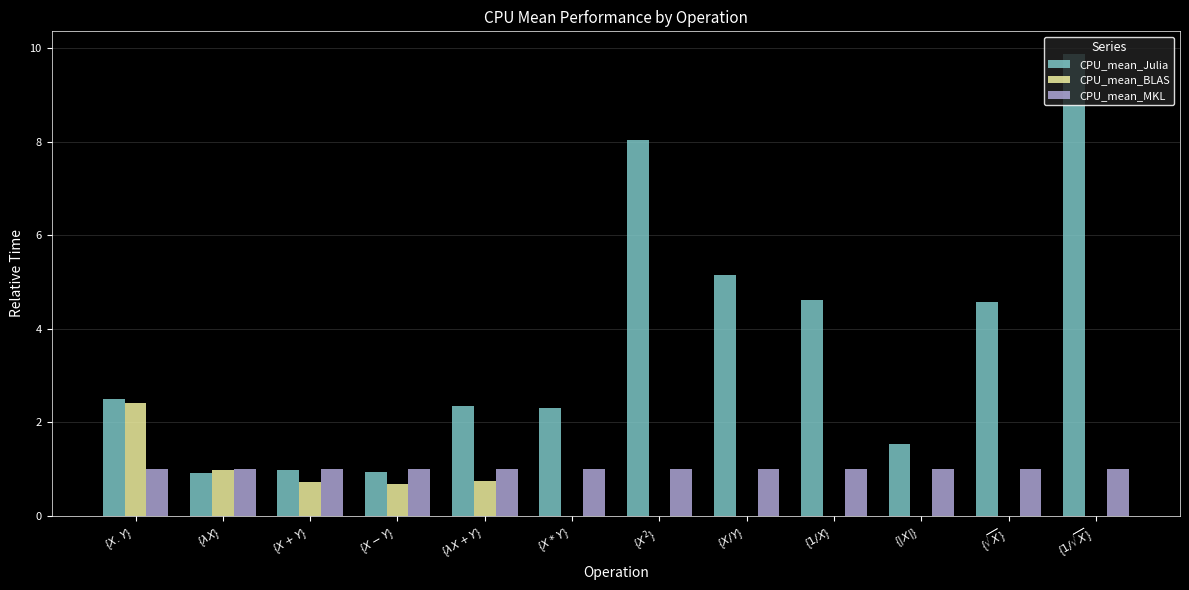

Reading right to left, list all the values displayed in this chart.

CPU_mean_Julia: 9.9	4.6	1.5	4.6	5.1	8.0	2.3	2.3	0.9	1.0	0.9	2.5
CPU_mean_BLAS: 0.0	0.0	0.0	0.0	0.0	0.0	0.0	0.7	0.7	0.7	1.0	2.4
CPU_mean_MKL: 1.0	1.0	1.0	1.0	1.0	1.0	1.0	1.0	1.0	1.0	1.0	1.0